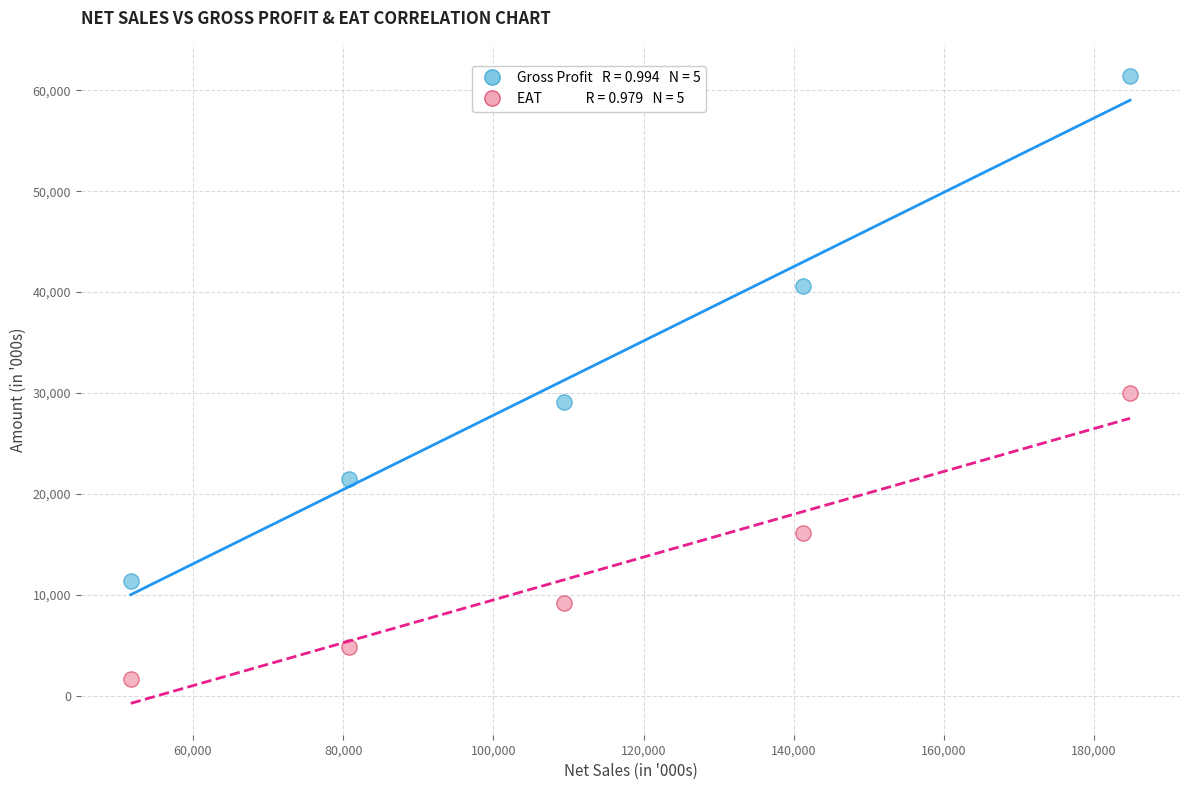

Across all series, what Y value is closest to 31511?

29989.3